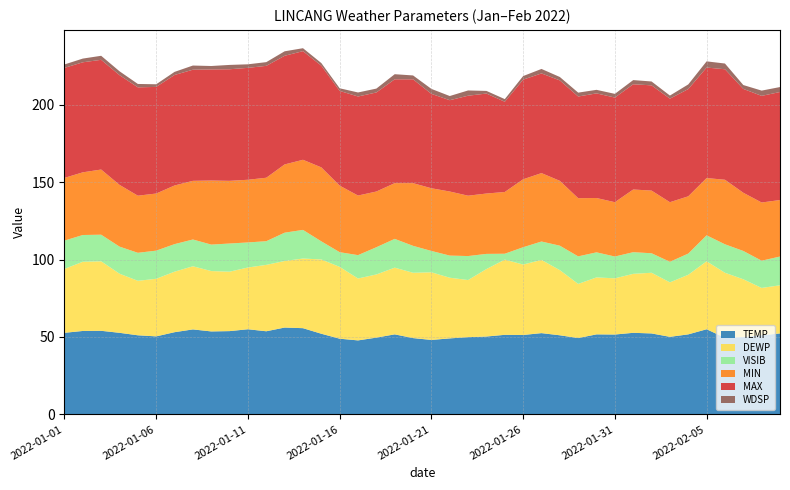

Reading left to right, list all the values displayed in this chart.

TEMP: 2022-01-01=52.7	2022-01-02=53.9	2022-01-03=54.0	2022-01-04=52.7	2022-01-05=51.1	2022-01-06=50.4	2022-01-07=53.1	2022-01-08=54.9	2022-01-09=53.6	2022-01-10=53.8	2022-01-11=55.0	2022-01-12=53.7	2022-01-13=56.1	2022-01-14=55.7	2022-01-15=52.1	2022-01-16=48.9	2022-01-17=47.8	2022-01-18=49.6	2022-01-19=51.7	2022-01-20=49.3	2022-01-21=48.1	2022-01-22=49.1	2022-01-23=49.9	2022-01-24=50.3	2022-01-25=51.4	2022-01-26=51.3	2022-01-27=52.5	2022-01-28=51.1	2022-01-29=49.3	2022-01-30=51.7	2022-01-31=51.6	2022-02-01=52.7	2022-02-02=52.3	2022-02-03=50.1	2022-02-04=51.7	2022-02-05=55.0	2022-02-06=49.5	2022-02-07=50.0	2022-02-08=51.1	2022-02-09=52.3
DEWP: 2022-01-01=41.3	2022-01-02=44.7	2022-01-03=44.9	2022-01-04=38.2	2022-01-05=35.2	2022-01-06=37.2	2022-01-07=39.1	2022-01-08=40.8	2022-01-09=39.0	2022-01-10=38.4	2022-01-11=39.9	2022-01-12=42.9	2022-01-13=43.0	2022-01-14=45.0	2022-01-15=48.0	2022-01-16=46.4	2022-01-17=40.0	2022-01-18=40.8	2022-01-19=43.1	2022-01-20=42.2	2022-01-21=43.7	2022-01-22=39.2	2022-01-23=36.9	2022-01-24=43.6	2022-01-25=48.6	2022-01-26=45.5	2022-01-27=47.3	2022-01-28=42.1	2022-01-29=35.0	2022-01-30=36.8	2022-01-31=36.3	2022-02-01=38.1	2022-02-02=39.2	2022-02-03=35.2	2022-02-04=38.5	2022-02-05=43.9	2022-02-06=42.0	2022-02-07=37.3	2022-02-08=30.6	2022-02-09=31.1
VISIB: 2022-01-01=18.3	2022-01-02=17.3	2022-01-03=17.2	2022-01-04=17.5	2022-01-05=18.1	2022-01-06=18.2	2022-01-07=17.8	2022-01-08=17.3	2022-01-09=17.1	2022-01-10=18.2	2022-01-11=16.2	2022-01-12=15.3	2022-01-13=18.3	2022-01-14=18.5	2022-01-15=11.7	2022-01-16=9.5	2022-01-17=15.1	2022-01-18=17.6	2022-01-19=18.6	2022-01-20=17.4	2022-01-21=13.8	2022-01-22=14.3	2022-01-23=15.5	2022-01-24=9.8	2022-01-25=3.8	2022-01-26=11.2	2022-01-27=11.9	2022-01-28=15.8	2022-01-29=17.8	2022-01-30=16.2	2022-01-31=14.1	2022-02-01=14.0	2022-02-02=12.6	2022-02-03=13.3	2022-02-04=13.7	2022-02-05=16.8	2022-02-06=18.4	2022-02-07=18.3	2022-02-08=17.6	2022-02-09=18.6
MIN: 2022-01-01=40.5	2022-01-02=40.5	2022-01-03=42.1	2022-01-04=39.9	2022-01-05=36.9	2022-01-06=36.9	2022-01-07=37.9	2022-01-08=37.9	2022-01-09=41.4	2022-01-10=40.5	2022-01-11=40.5	2022-01-12=41.0	2022-01-13=44.1	2022-01-14=45.3	2022-01-15=47.8	2022-01-16=43.0	2022-01-17=38.5	2022-01-18=36.0	2022-01-19=36.0	2022-01-20=40.5	2022-01-21=40.5	2022-01-22=41.4	2022-01-23=39.0	2022-01-24=39.0	2022-01-25=39.9	2022-01-26=43.9	2022-01-27=44.2	2022-01-28=41.9	2022-01-29=37.6	2022-01-30=35.1	2022-01-31=35.1	2022-02-01=40.5	2022-02-02=40.5	2022-02-03=38.5	2022-02-04=37.0	2022-02-05=37.0	2022-02-06=41.7	2022-02-07=37.6	2022-02-08=37.6	2022-02-09=36.5
MAX: 2022-01-01=71.1	2022-01-02=71.1	2022-01-03=70.9	2022-01-04=70.9	2022-01-05=70.0	2022-01-06=68.9	2022-01-07=71.4	2022-01-08=71.8	2022-01-09=71.8	2022-01-10=72.1	2022-01-11=72.3	2022-01-12=72.3	2022-01-13=70.2	2022-01-14=70.2	2022-01-15=65.7	2022-01-16=61.2	2022-01-17=64.0	2022-01-18=64.0	2022-01-19=67.1	2022-01-20=67.1	2022-01-21=61.0	2022-01-22=59.0	2022-01-23=64.6	2022-01-24=64.6	2022-01-25=58.3	2022-01-26=64.4	2022-01-27=64.4	2022-01-28=64.9	2022-01-29=65.7	2022-01-30=67.6	2022-01-31=67.6	2022-02-01=68.0	2022-02-02=68.0	2022-02-03=66.9	2022-02-04=69.3	2022-02-05=71.4	2022-02-06=71.4	2022-02-07=67.1	2022-02-08=68.9	2022-02-09=69.8
WDSP: 2022-01-01=2.2	2022-01-02=2.4	2022-01-03=2.6	2022-01-04=2.5	2022-01-05=2.2	2022-01-06=1.7	2022-01-07=2.0	2022-01-08=2.7	2022-01-09=2.2	2022-01-10=2.8	2022-01-11=2.3	2022-01-12=2.4	2022-01-13=2.9	2022-01-14=1.9	2022-01-15=1.7	2022-01-16=1.7	2022-01-17=2.6	2022-01-18=2.5	2022-01-19=3.3	2022-01-20=2.5	2022-01-21=3.2	2022-01-22=2.7	2022-01-23=3.4	2022-01-24=1.7	2022-01-25=1.7	2022-01-26=2.3	2022-01-27=2.9	2022-01-28=2.2	2022-01-29=2.5	2022-01-30=2.3	2022-01-31=2.4	2022-02-01=2.7	2022-02-02=2.5	2022-02-03=2.0	2022-02-04=3.0	2022-02-05=4.0	2022-02-06=3.7	2022-02-07=2.5	2022-02-08=3.4	2022-02-09=3.2